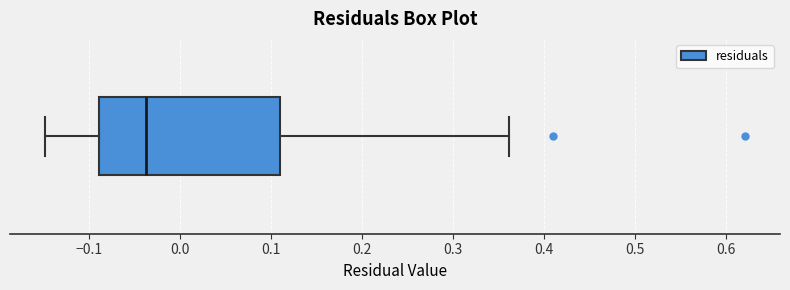

Where does the left whisker of the box end on the x-axis? The values are not printed on the chart, so give them approximately, as read against the axis.

-0.15